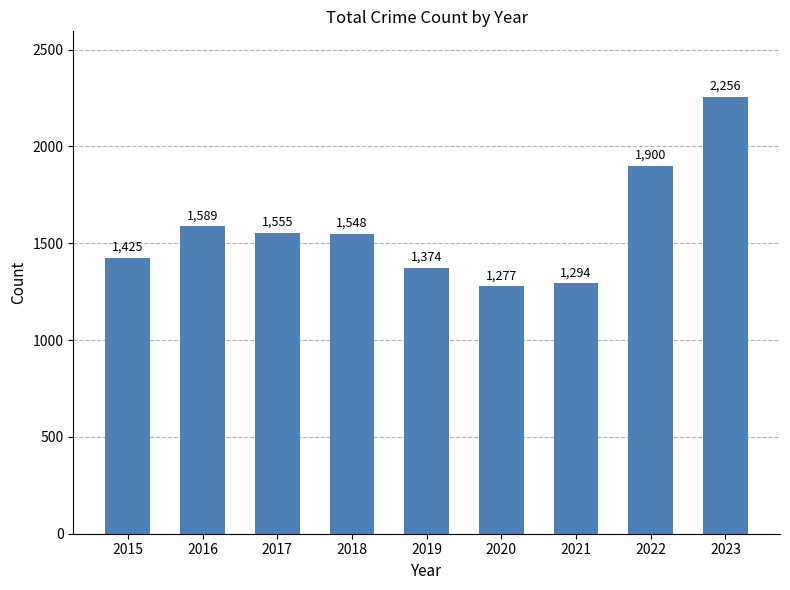

List the labels in order of value, largest first.

2023, 2022, 2016, 2017, 2018, 2015, 2019, 2021, 2020